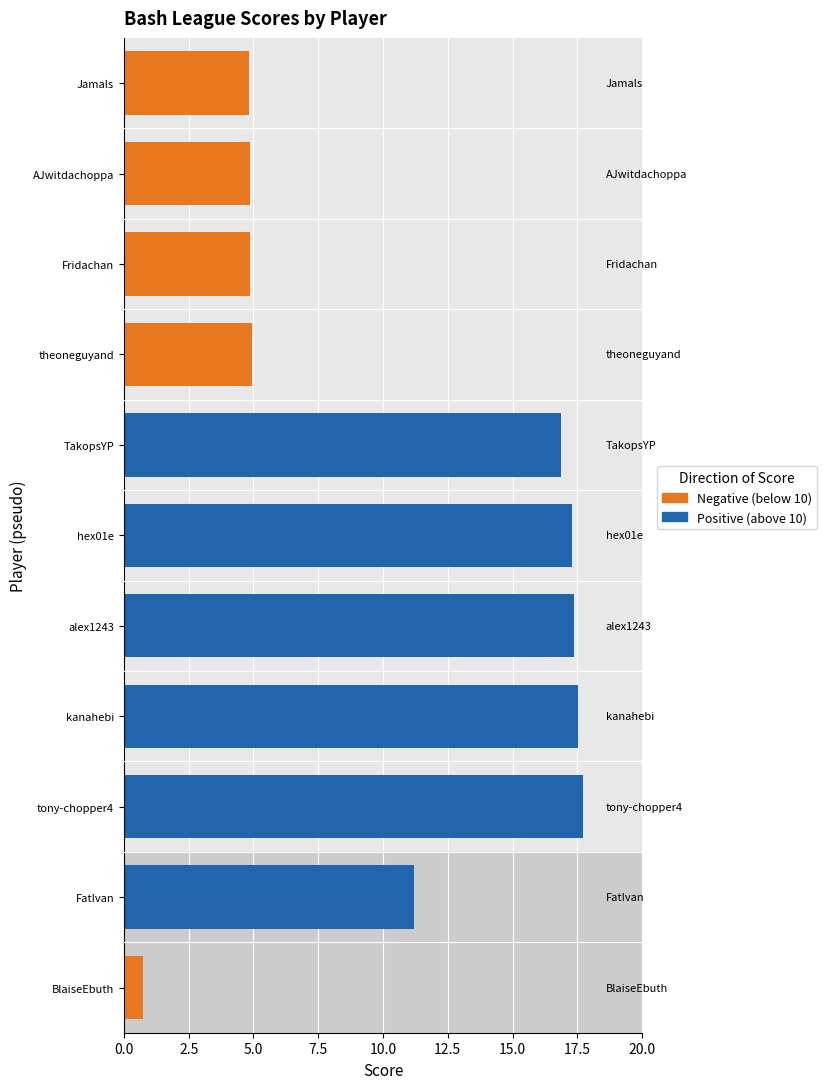

Rank the categories by value from lowest to highest.

BlaiseEbuth, Jamals, AJwitdachoppa, Fridachan, theoneguyand, FatIvan, TakopsYP, hex01e, alex1243, kanahebi, tony-chopper4